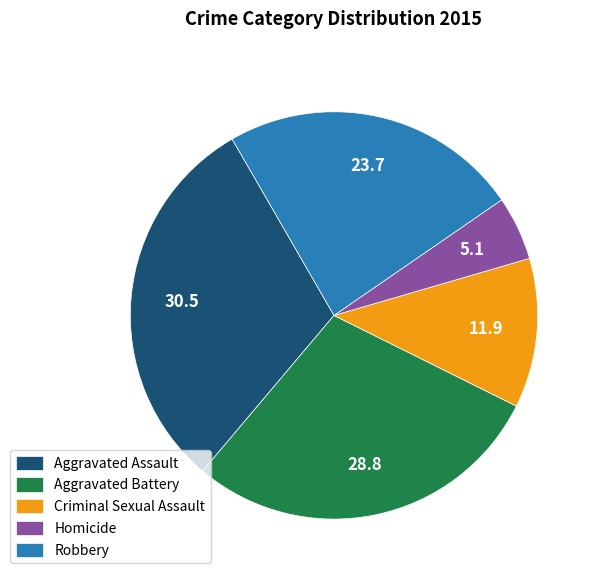

Approximately how many times larger is the value at Aggravated Battery compared to Aggravated Assault?

0.9